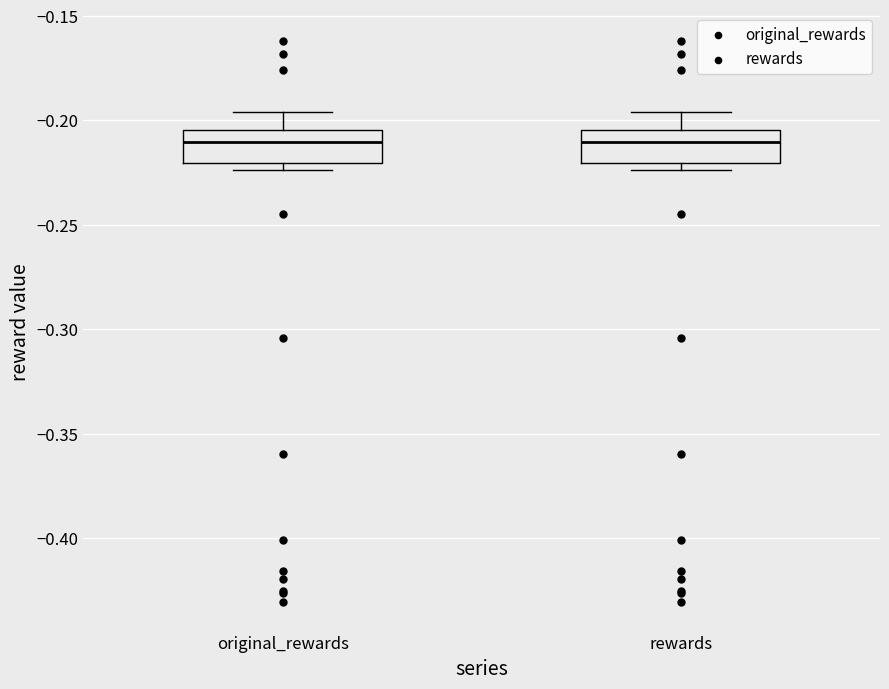

Reading left to right, read every box against the y-axis: the position of its median line, the range the box covers, and the ends of its whiskers. The values are not printed on the chart, so give them approximately, as read against the axis.

original_rewards: median -0.210, box -0.220 to -0.205, whiskers -0.225 to -0.195
rewards: median -0.210, box -0.220 to -0.205, whiskers -0.225 to -0.195